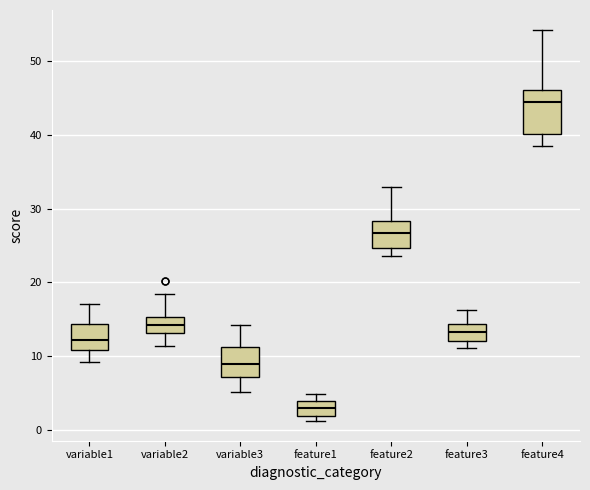

Reading left to right, transcribe this box plot: for each box, give where its median line is, the range the box spans, and where its two whiskers end, as read against the y-axis. The values are not printed on the chart, so give them approximately, as read against the axis.

variable1: median 12, box 11 to 14, whiskers 9 to 17
variable2: median 14, box 13 to 15, whiskers 11 to 18
variable3: median 9, box 7 to 11, whiskers 5 to 14
feature1: median 3, box 2 to 4, whiskers 1 to 5
feature2: median 27, box 25 to 28, whiskers 24 to 33
feature3: median 13, box 12 to 14, whiskers 11 to 16
feature4: median 45, box 40 to 46, whiskers 38 to 54